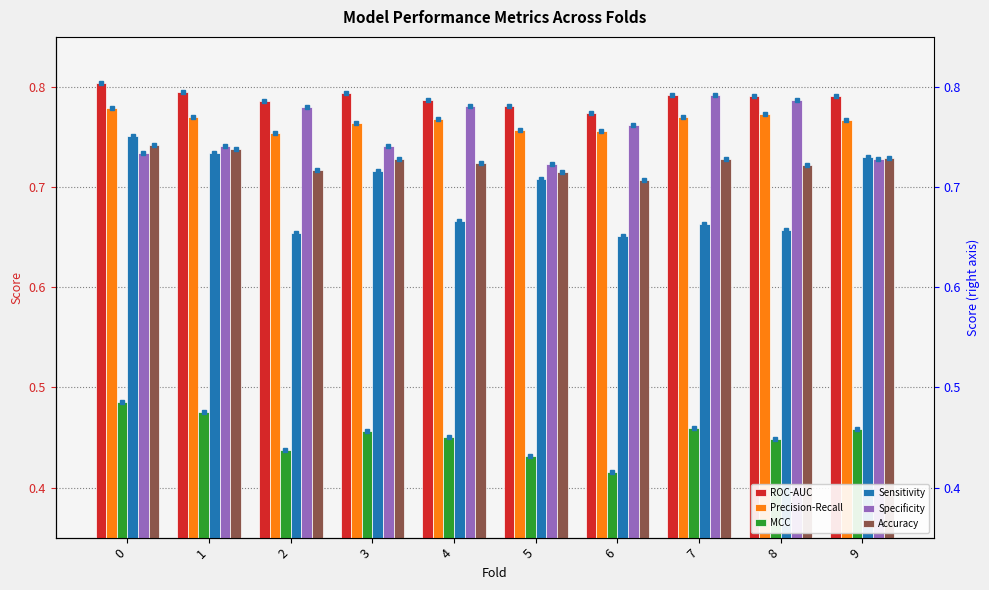

Which category has the lowest value in the Specificity series?

5